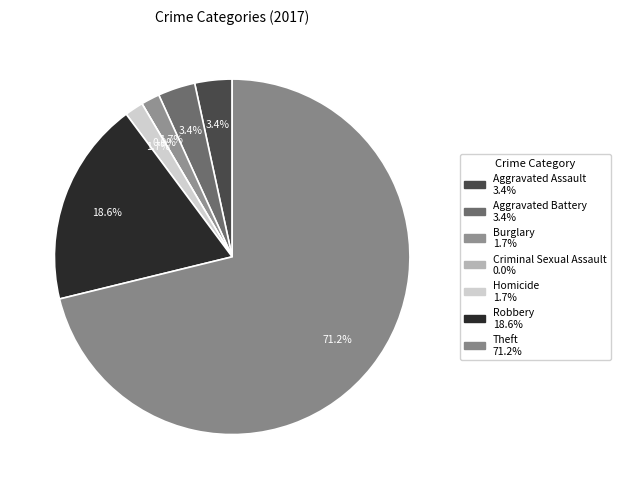

Which slice is the smallest?

Criminal Sexual Assault